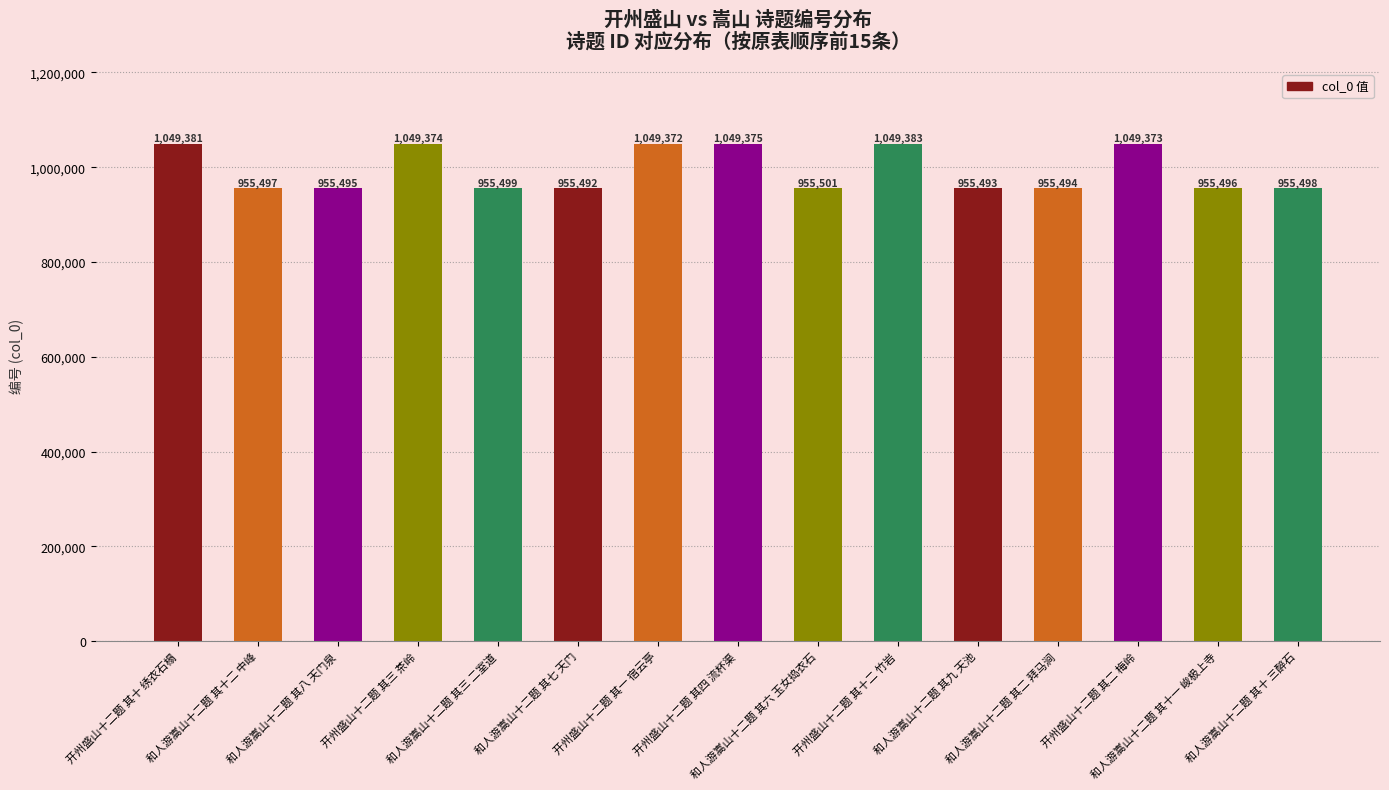

What is the smallest value displayed?

955492